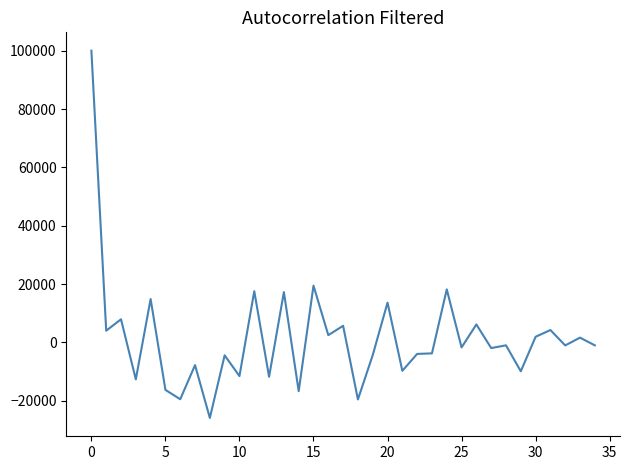

What is the difference between the maximum and minimum values?

125901.4